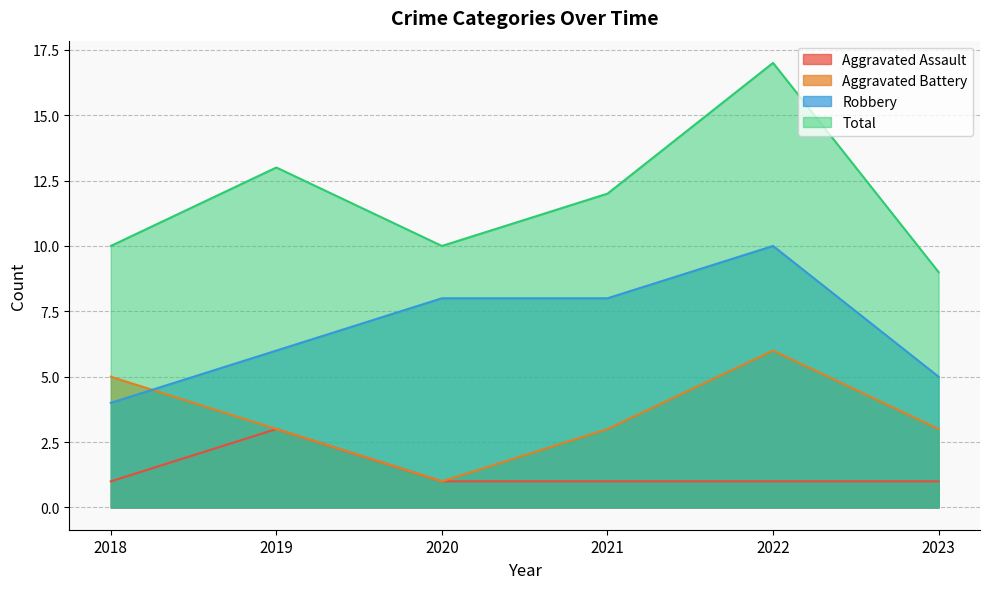

Which series has the largest range (max minus min)?

Total